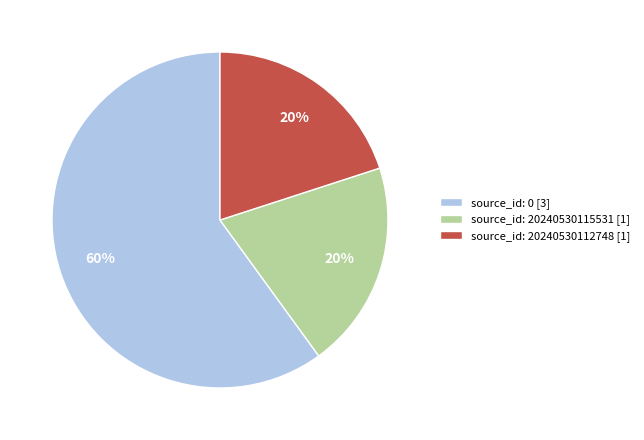

To the nearest percent, what is the average slice percentage?

33%